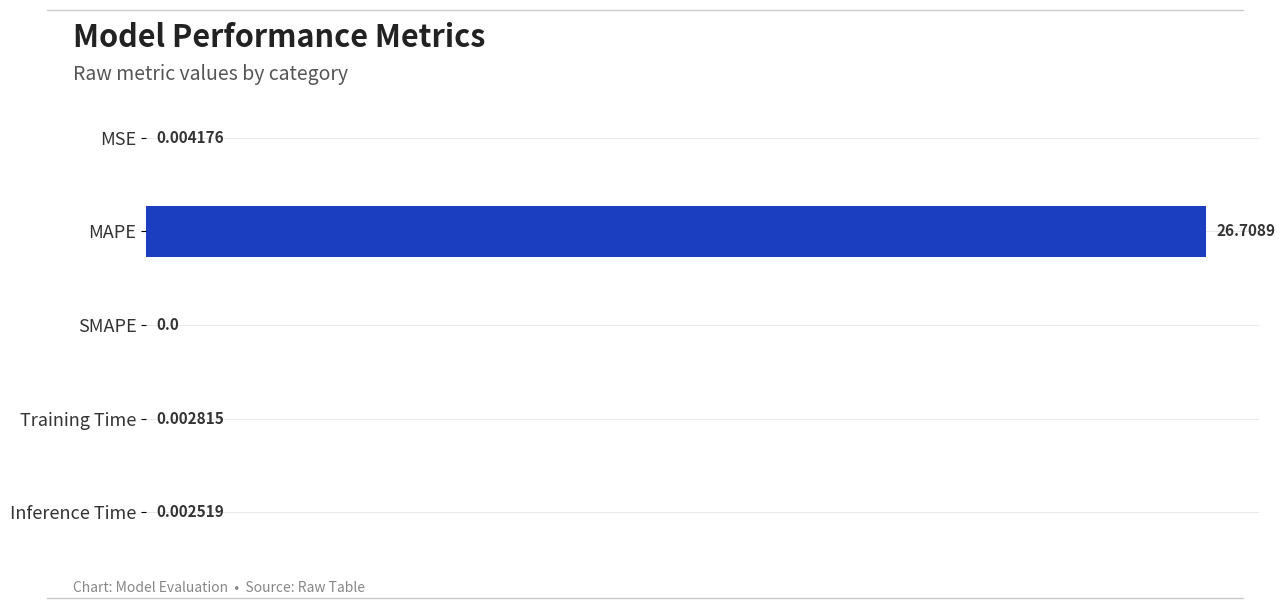

How many values are above zero?

4